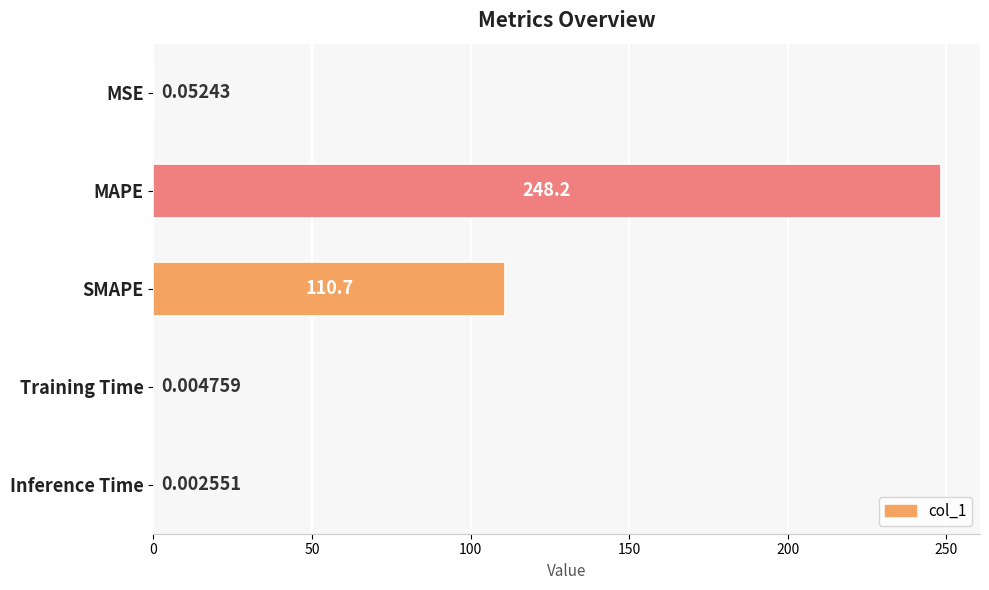

Between Inference Time and SMAPE, which is larger?

SMAPE